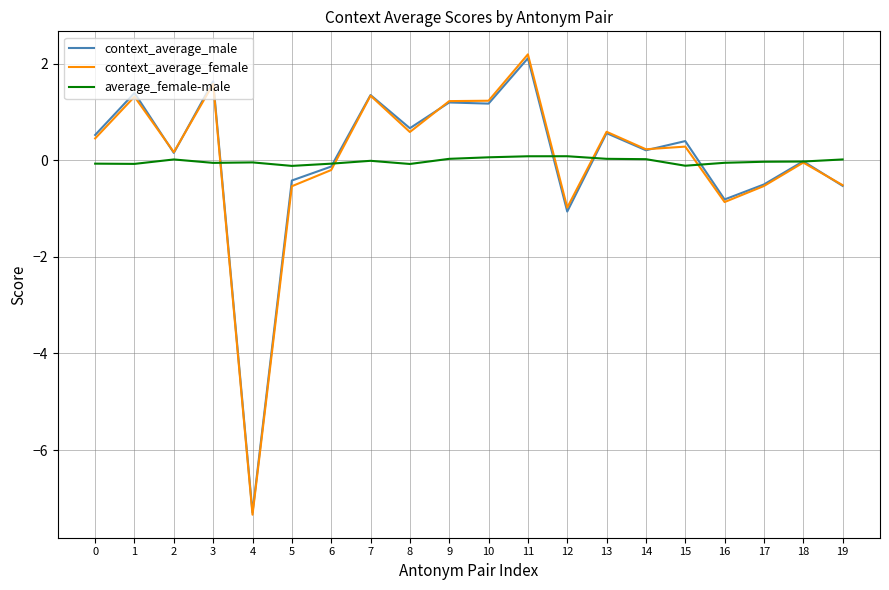

Count the number of data series in this chart.

3